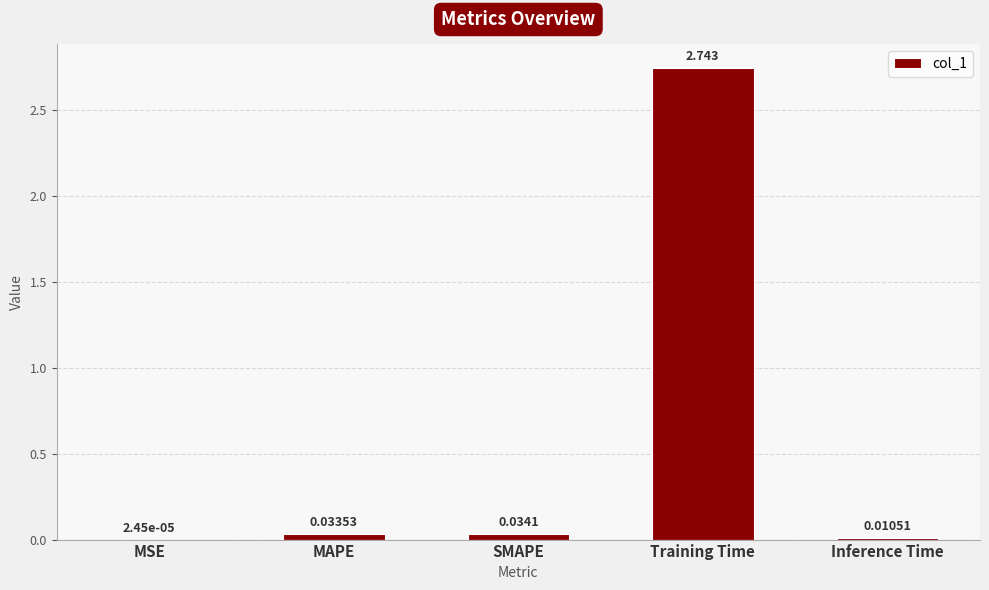

Which label corresponds to the largest value in the chart?

Training Time